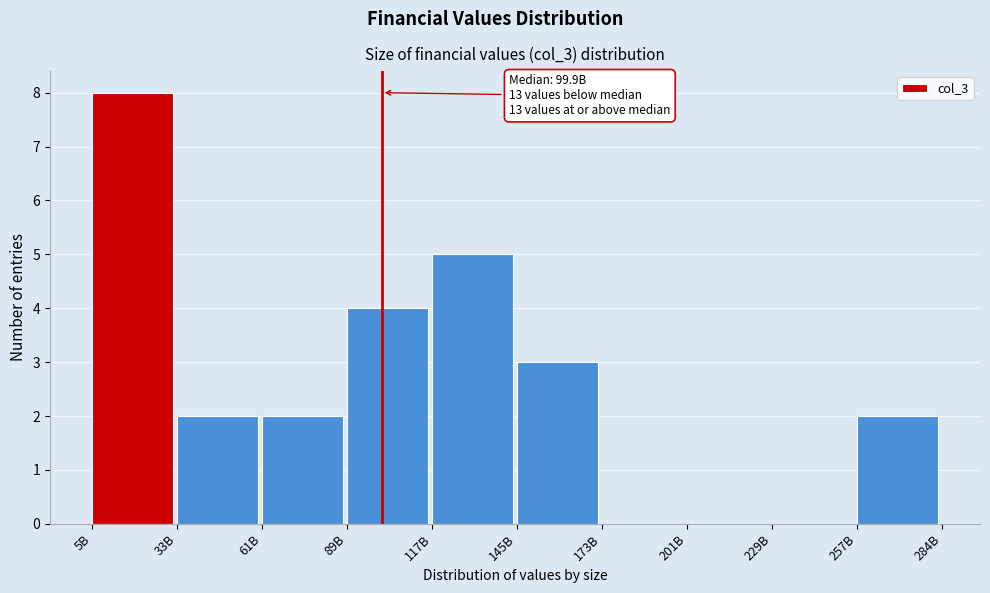

Reading left to right, transcribe all the data shown in this chart.

5B=8	33B=2	61B=2	89B=4	117B=5	145B=3	173B=0	201B=0	229B=0	257B=2